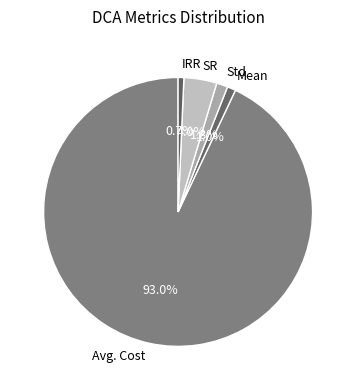

To the nearest percent, what is the combined percentage of SR and Avg. Cost?

97%